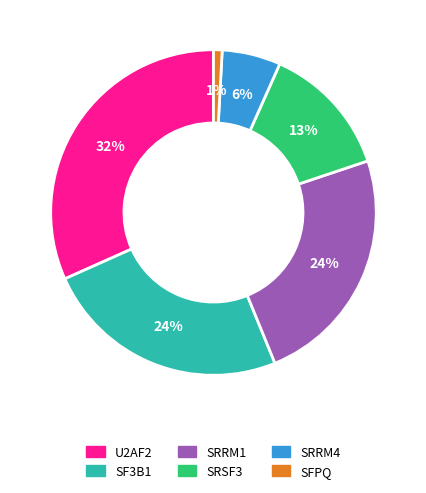

What is the ratio of the value at SFPQ to the value at SRSF3?

0.1